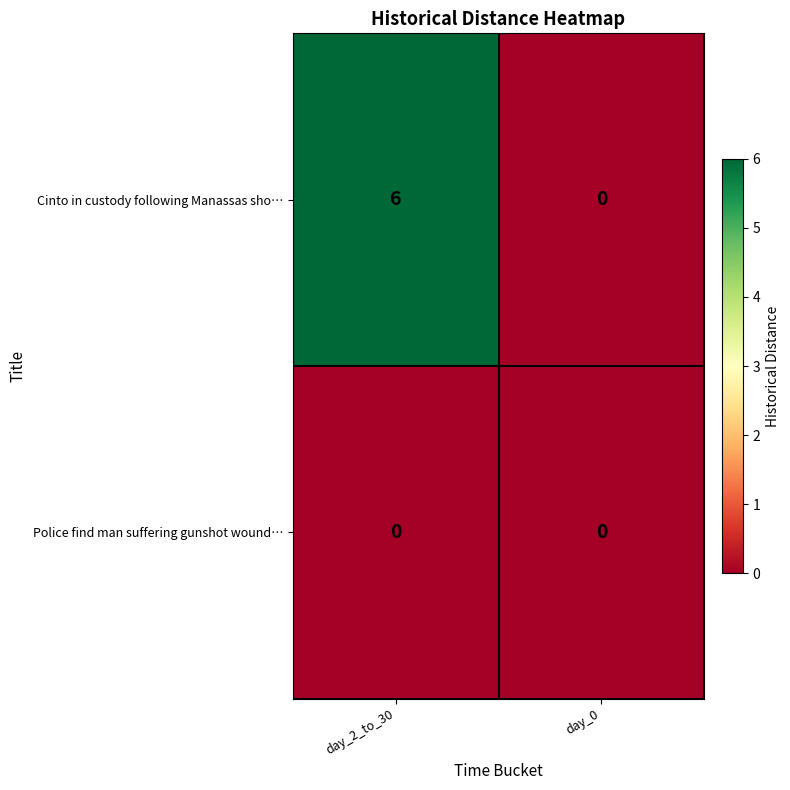

Reading left to right, list all the values displayed in this chart.

Cinto in custody following Manassas sho…: 6	0
Police find man suffering gunshot wound…: 0	0